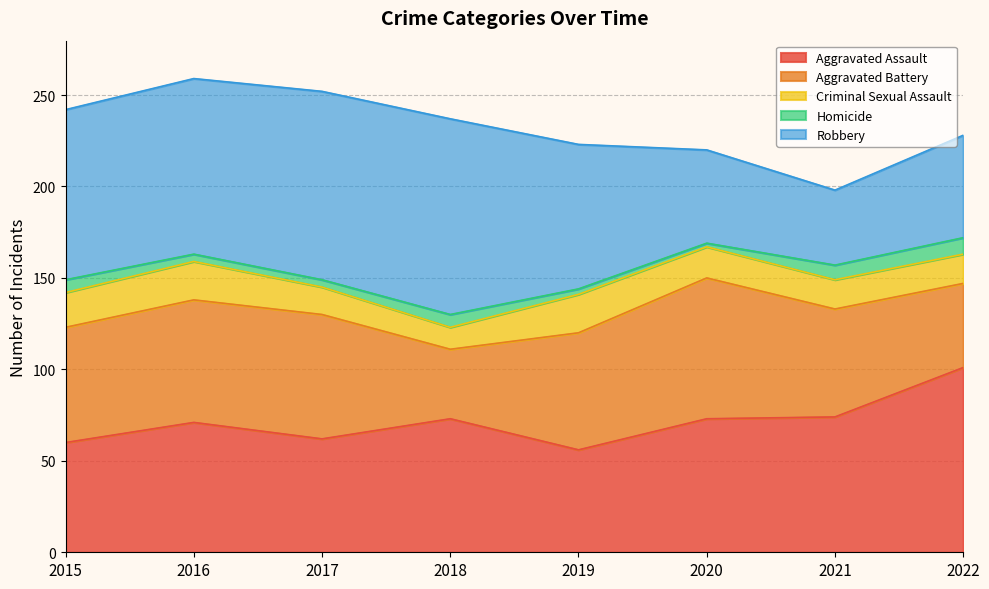

At which label does Aggravated Assault reach its minimum?

2019